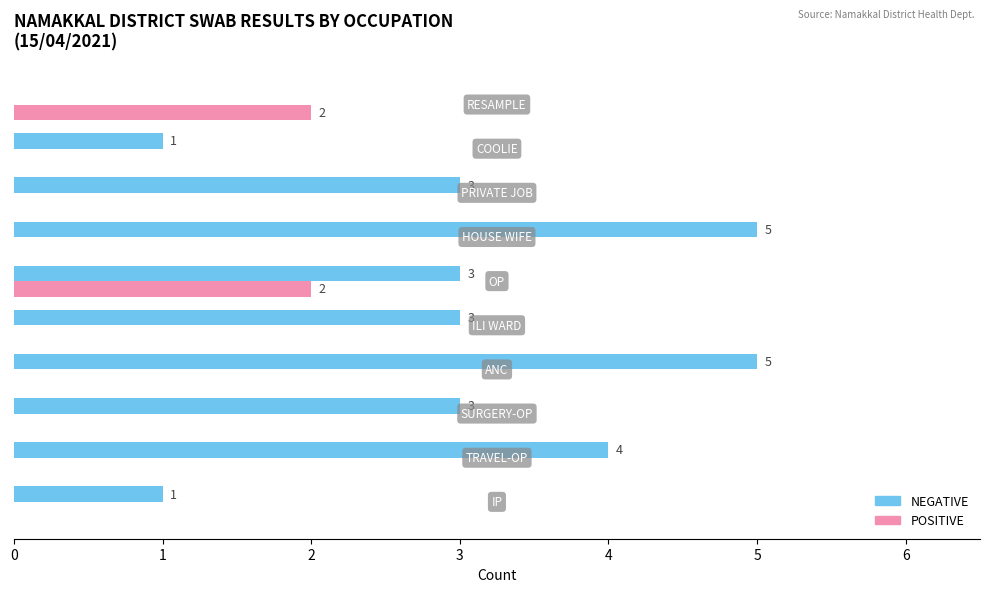

Which series has the widest spread of values?

NEGATIVE